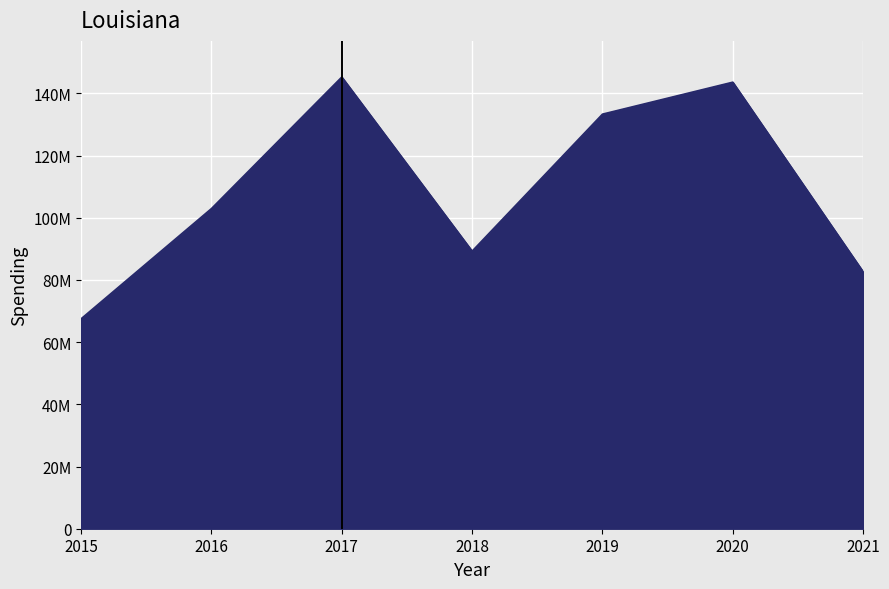

Is this an area chart (filled region under the line)?

Yes